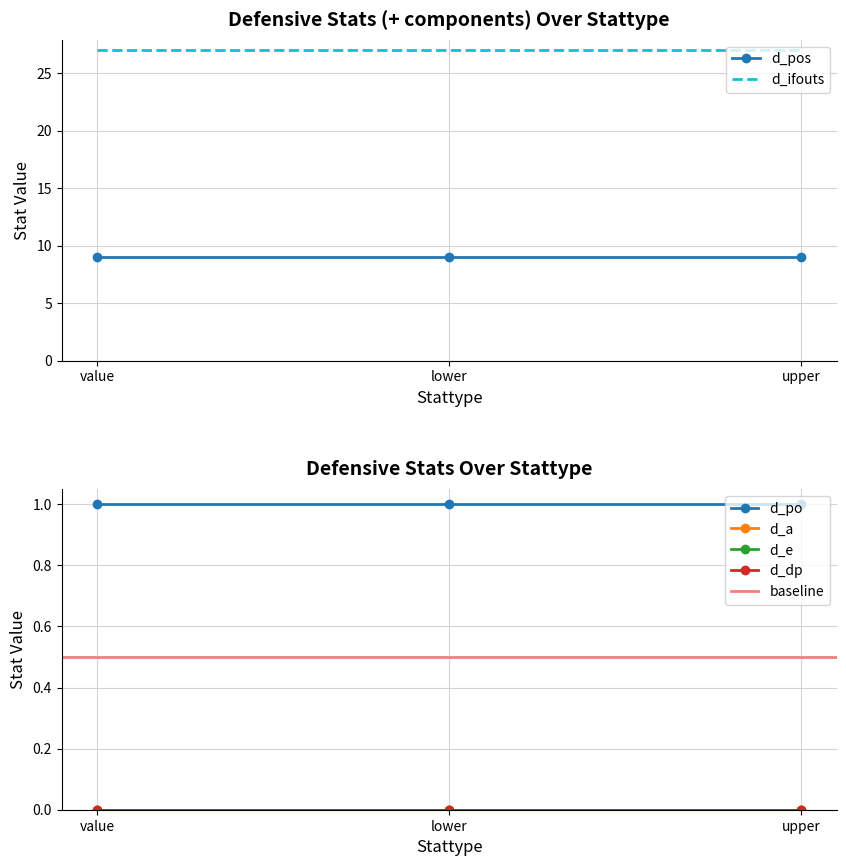

True or false: d_ifouts has a value of 14 at value.

False